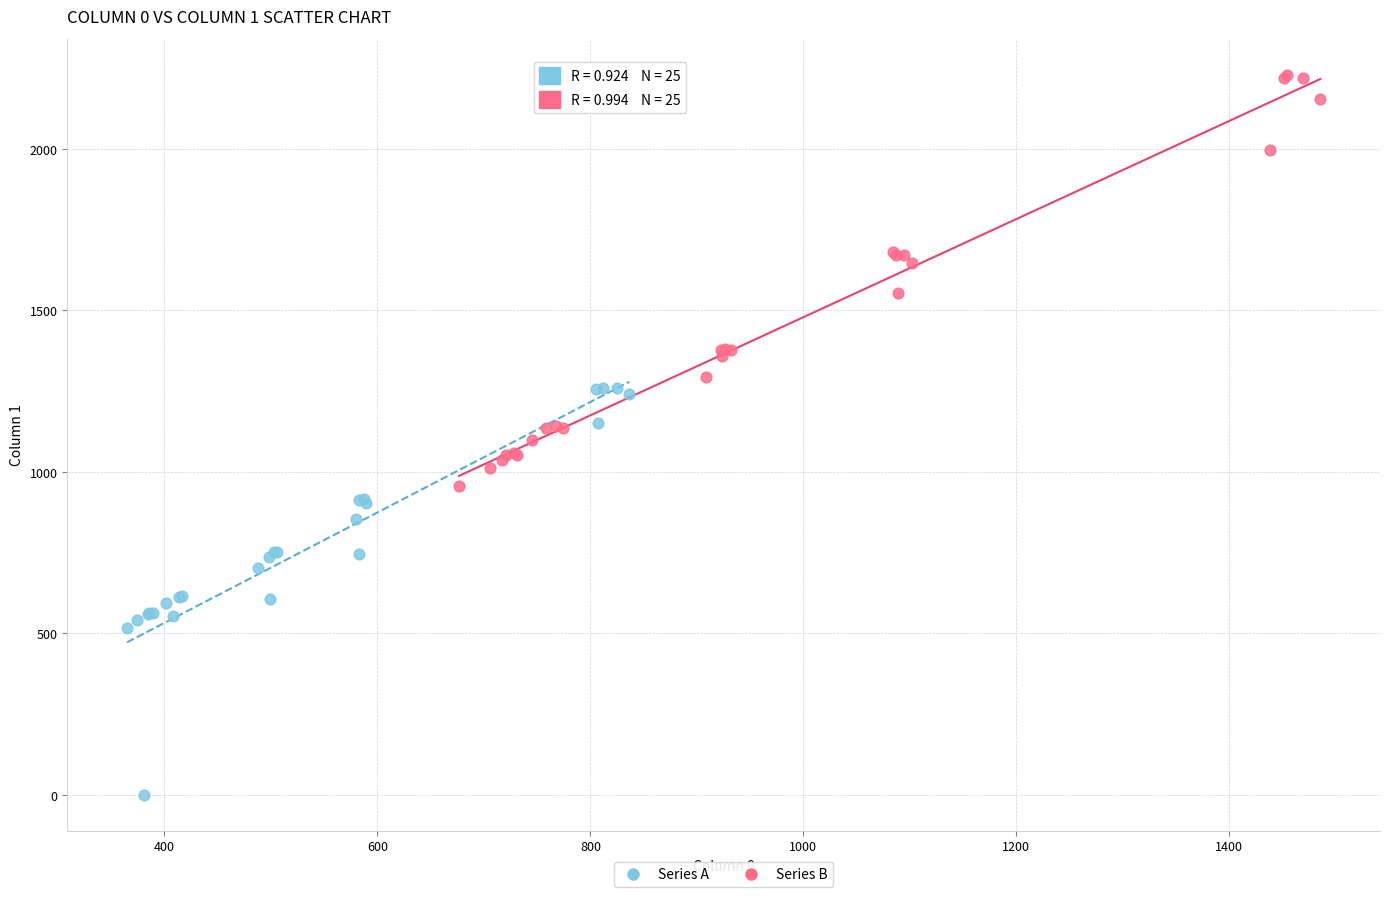

Which series reaches the maximum Y coordinate?

Series B